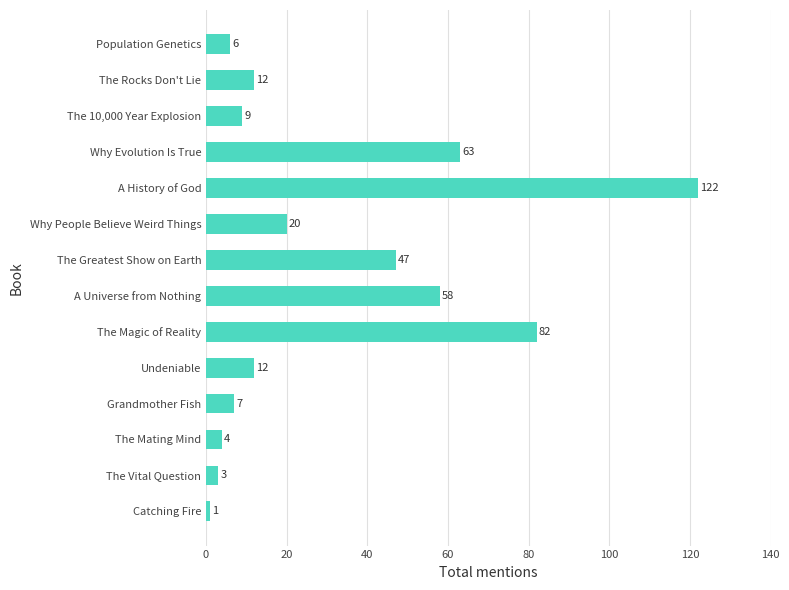

What is the difference between the maximum and minimum values?

121